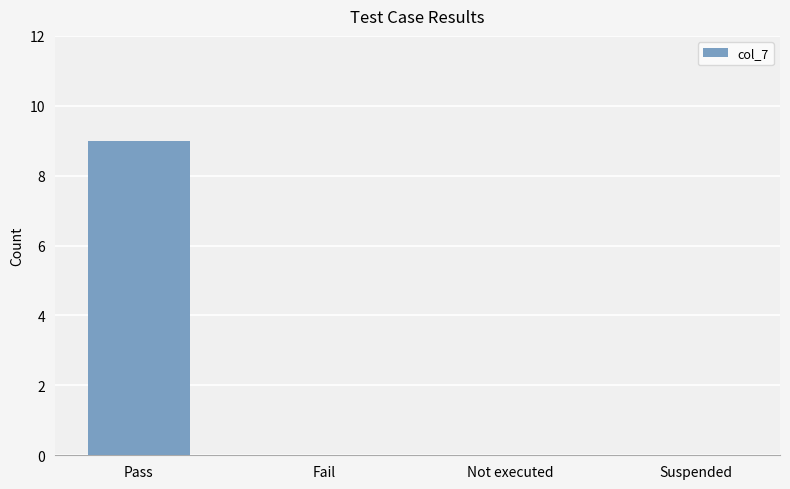

What is the sum of all values?

9